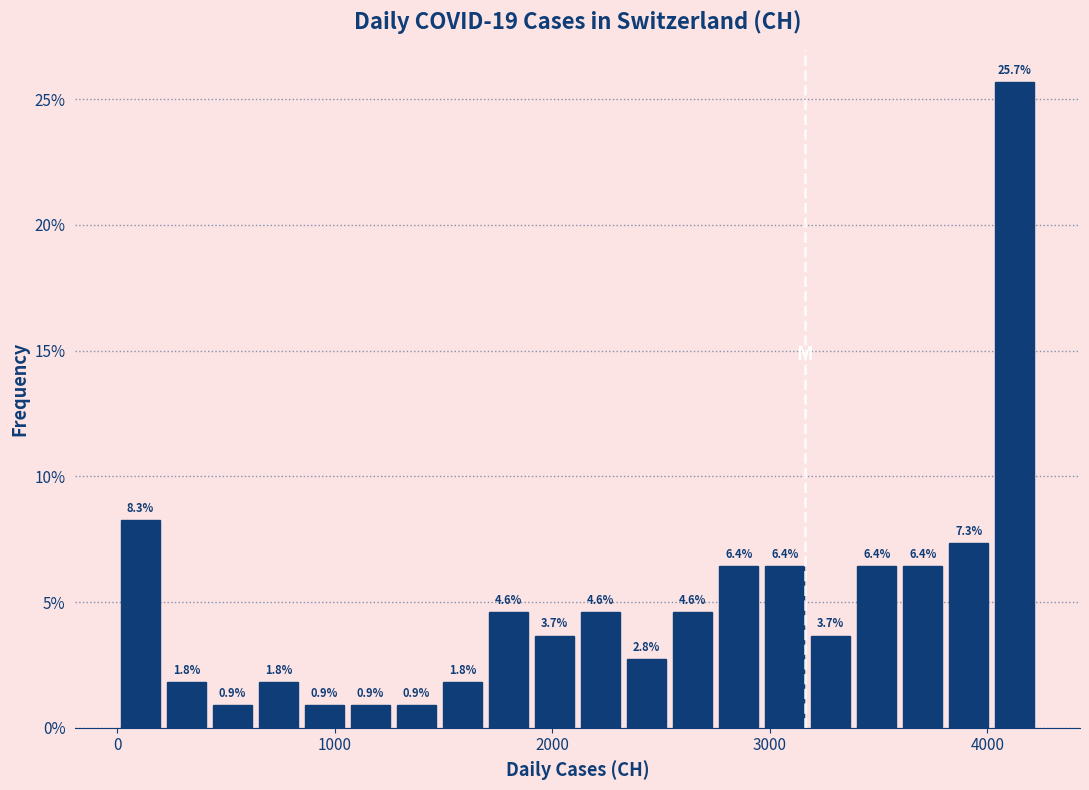

Read against the x-axis, roughly where is the centre of the tallest bar?

4100